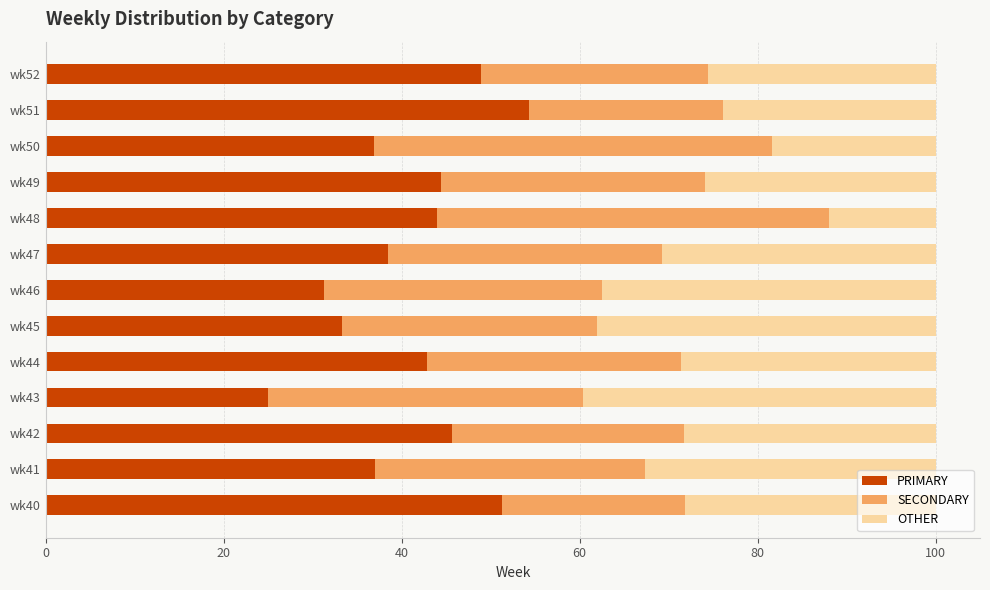

The PRIMARY series shows 76.9 at wk52. True or false?

False